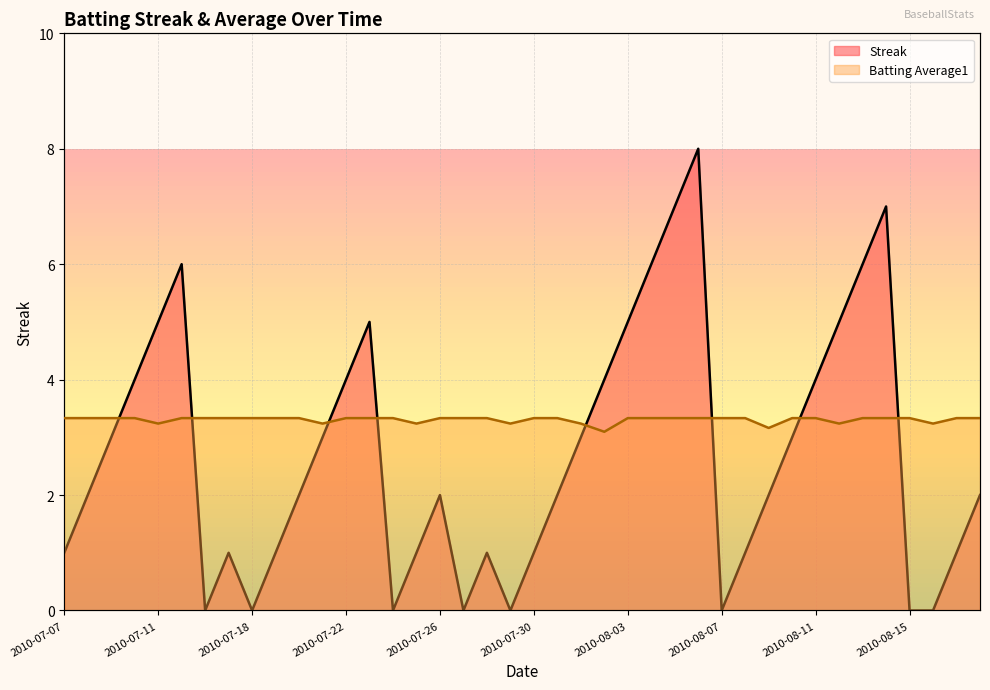

How many values in the Streak series are below 2?

16